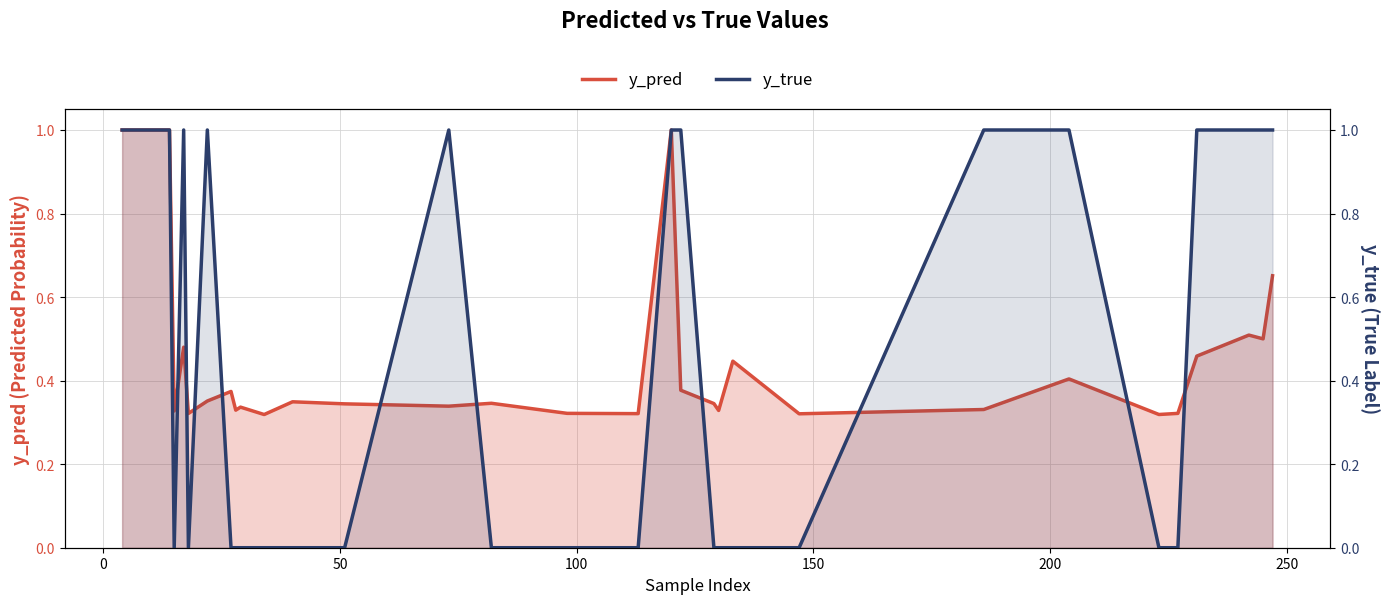

How many lines are shown in the chart?

2